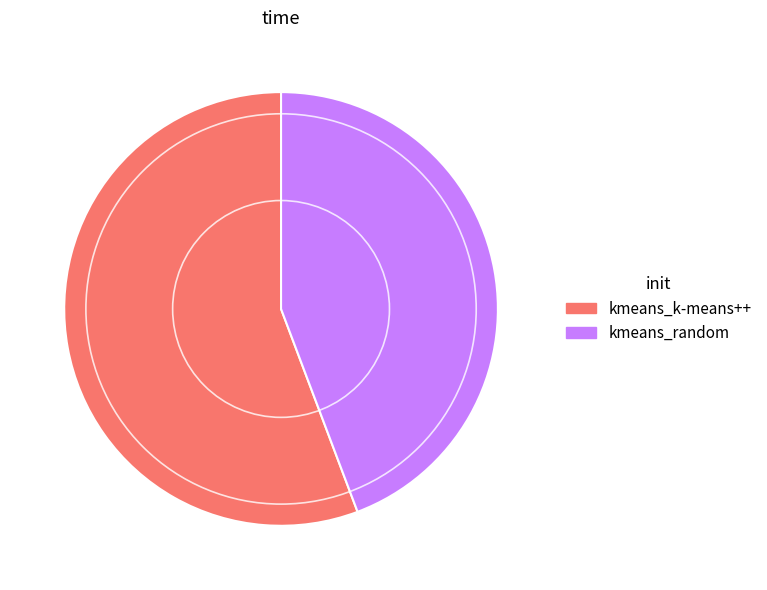

Approximately how many times larger is the value at kmeans_random compared to kmeans_k-means++?

0.8